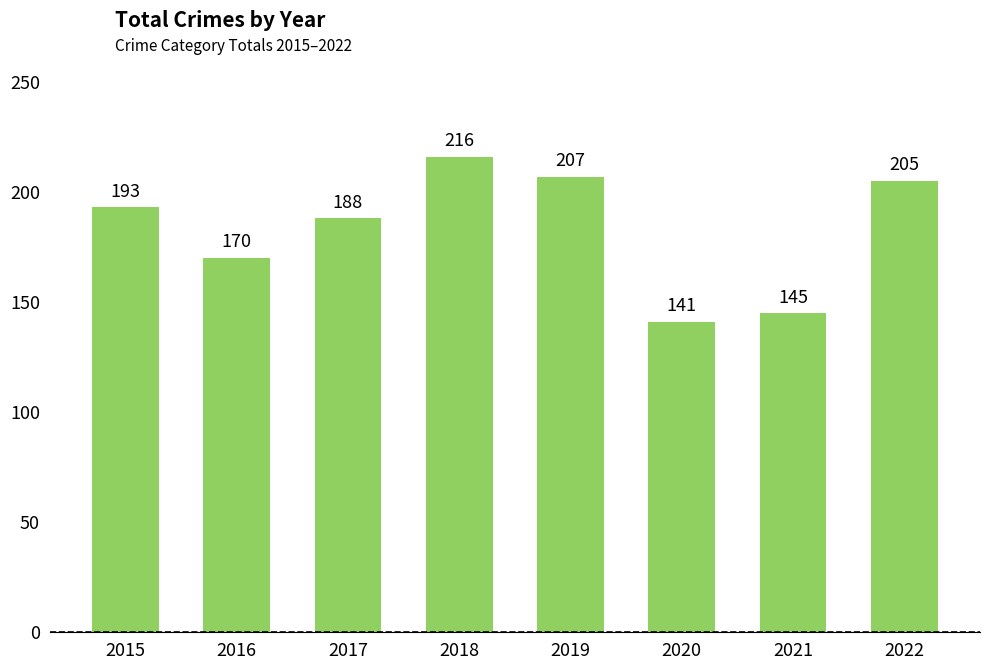

What is the ratio of the value at 2020 to the value at 2022?

0.7